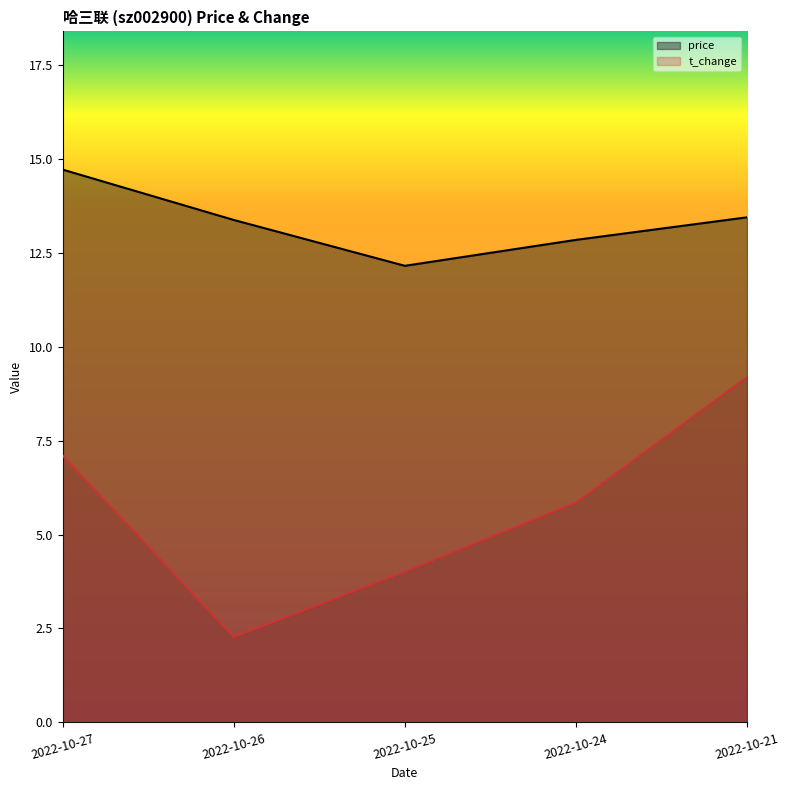

Reading right to left, what are all the values shown in this chart?

price: 2022-10-21=13.4	2022-10-24=12.8	2022-10-25=12.2	2022-10-26=13.4	2022-10-27=14.7
t_change: 2022-10-21=9.2	2022-10-24=5.8	2022-10-25=4.0	2022-10-26=2.3	2022-10-27=7.1